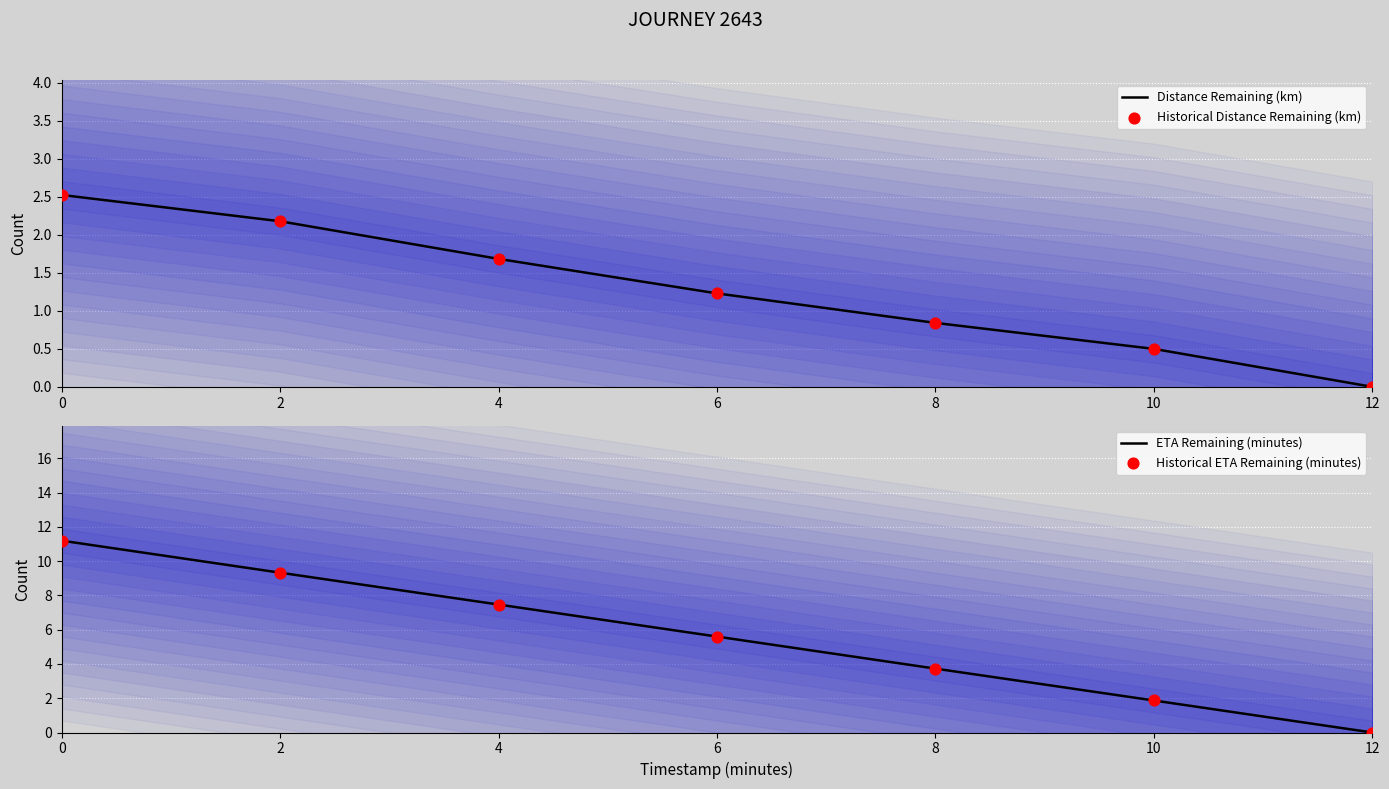

Which series contains the highest Y value?

ETA Remaining (minutes)